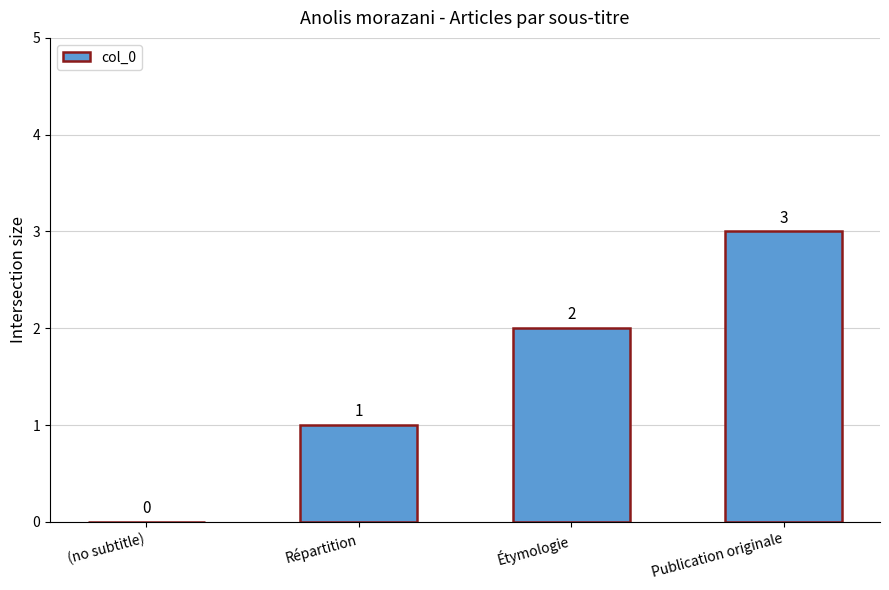

Count the number of data series in this chart.

1